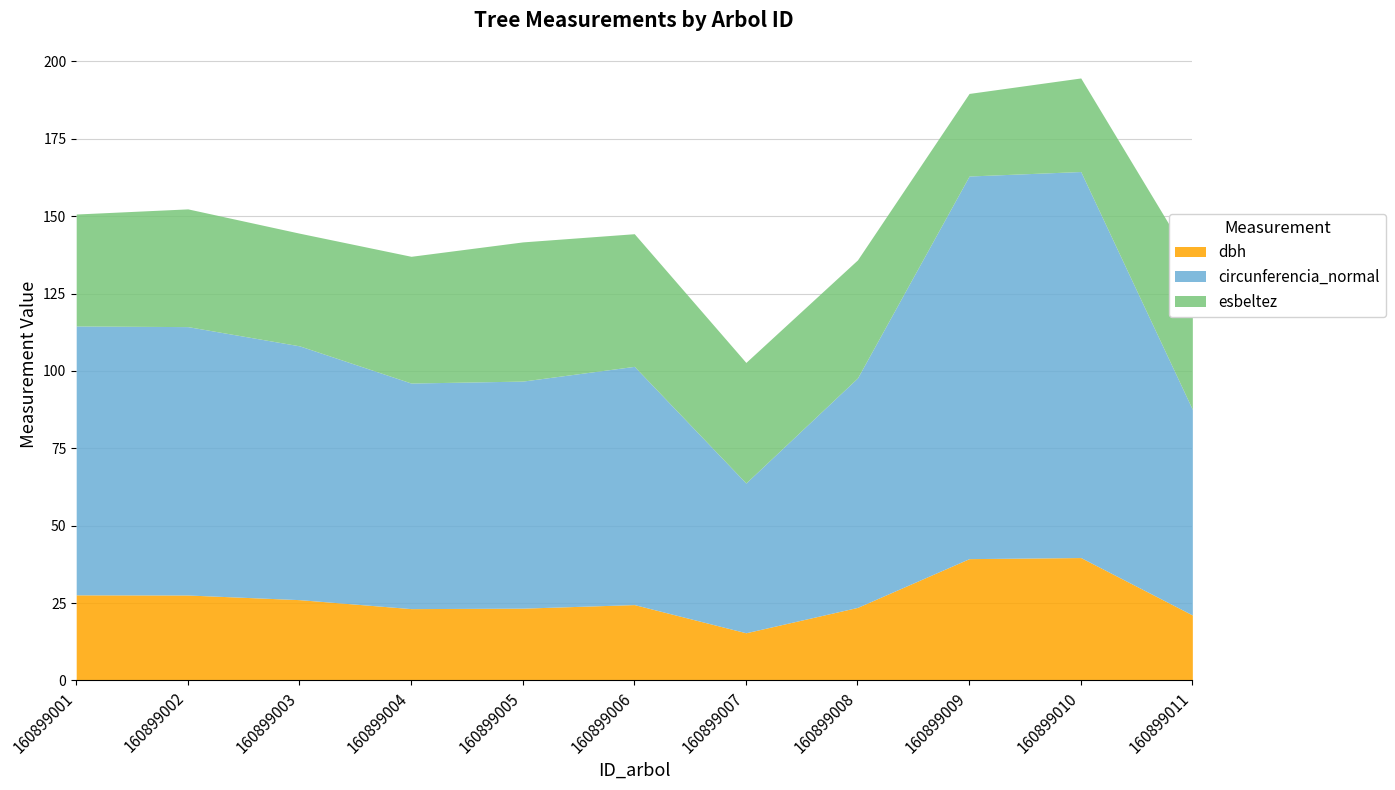

True or false: circunferencia_normal and dbh cross at least once.

False